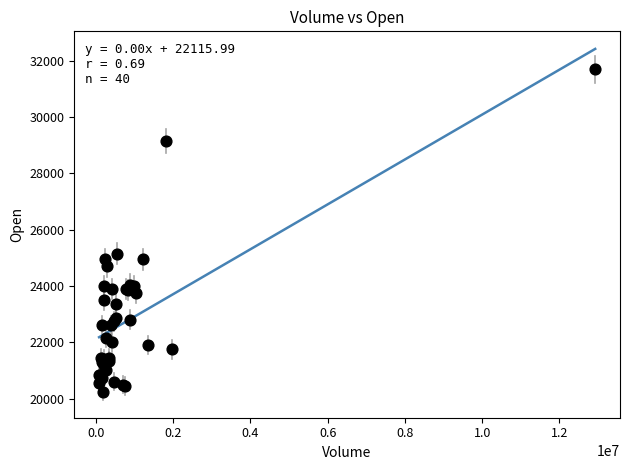

What Y value in the scatter plot is closest to 25975?

25150